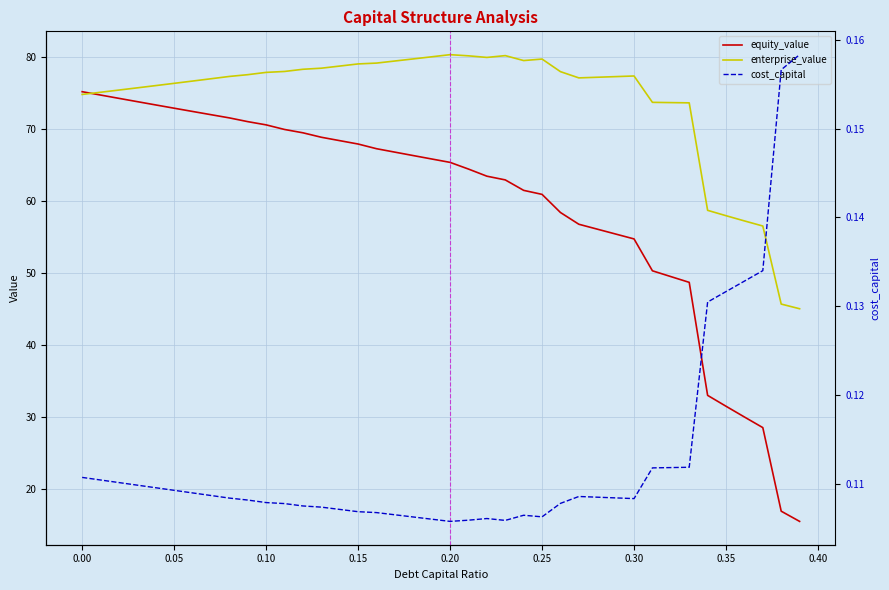

True or false: enterprise_value and cost_capital cross at least once.

False